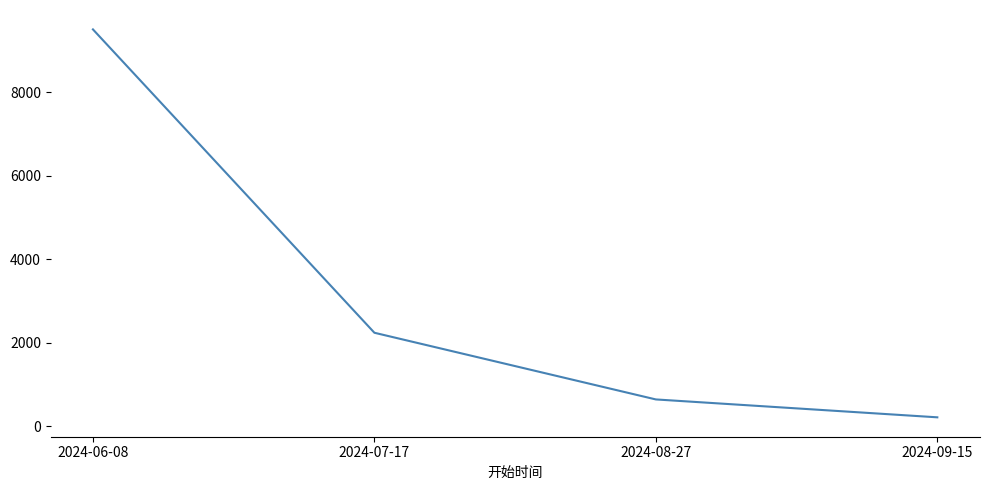

What is the difference between the maximum and second lowest values?

8873